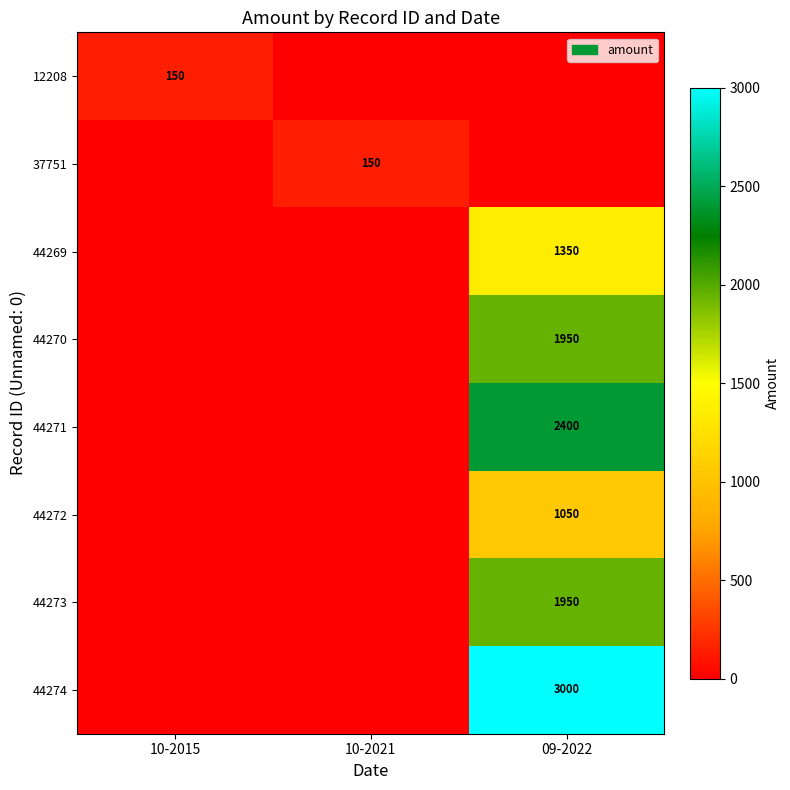

Is it true that 44273 equals 1950 at 09-2022?

True